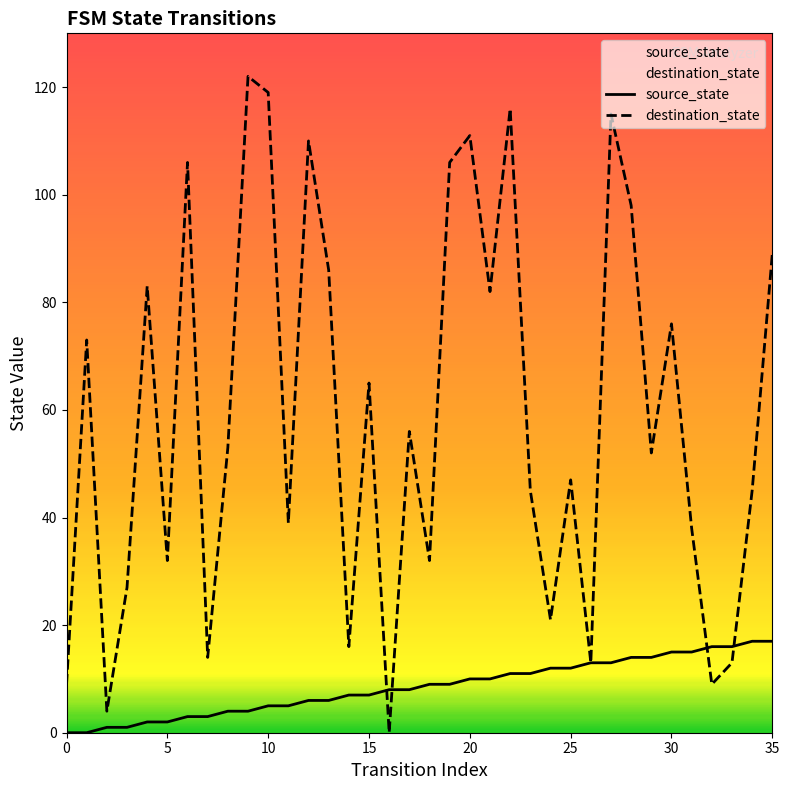

What is the difference between the highest and lowest values at 11?

34